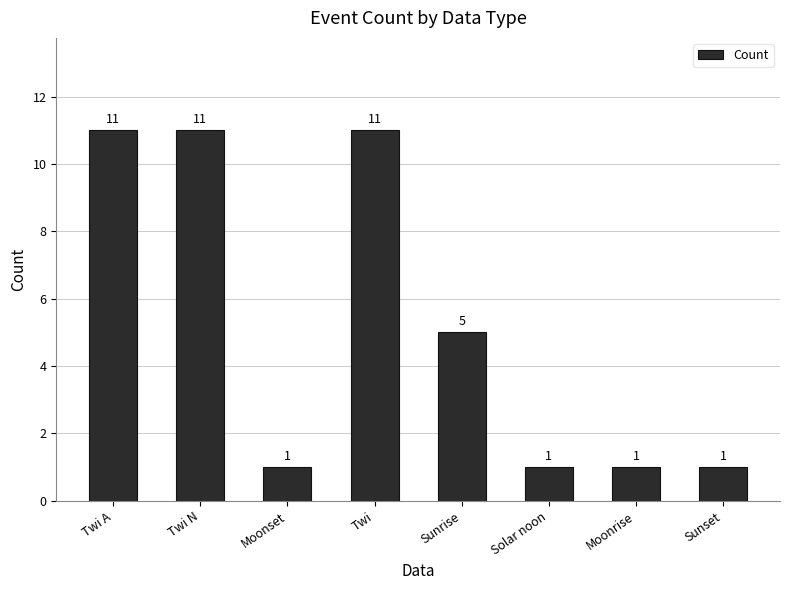

Does the chart contain stacked bars?

No